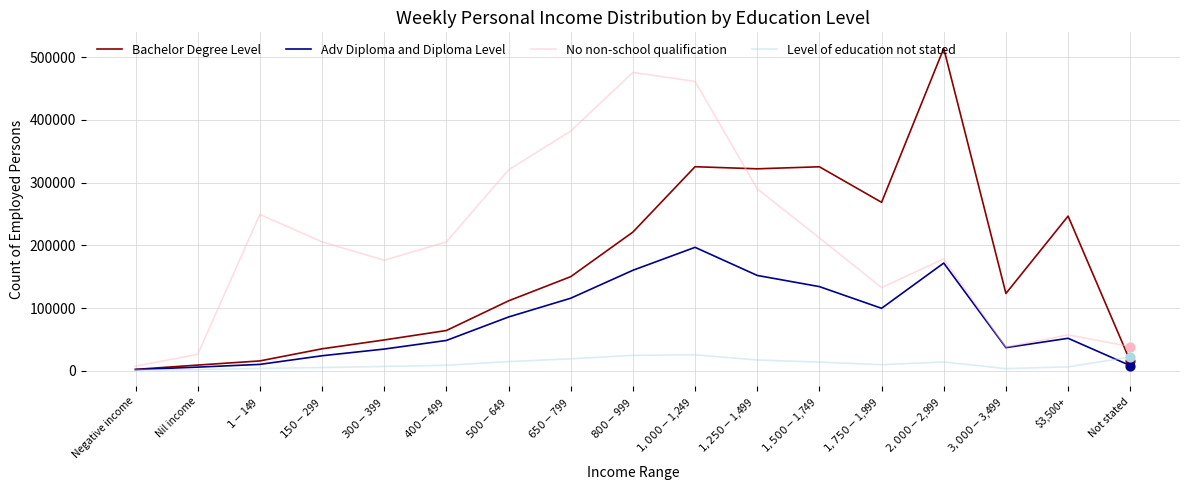

Which series has the largest total across all categories?

No non-school qualification